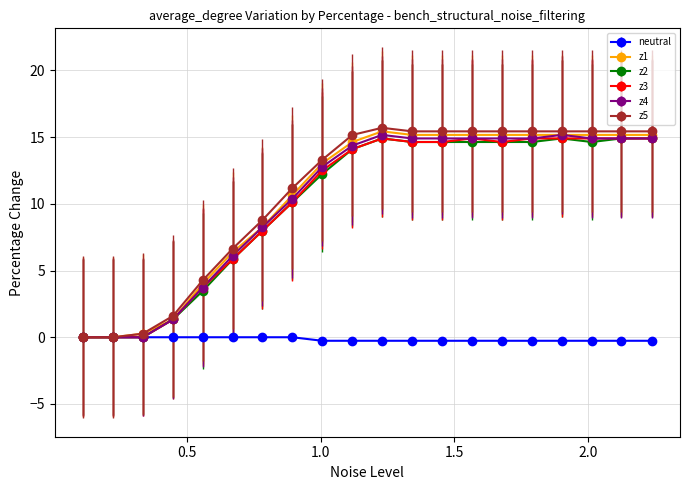

True or false: z3 has more than 1 interior local peaks.

True